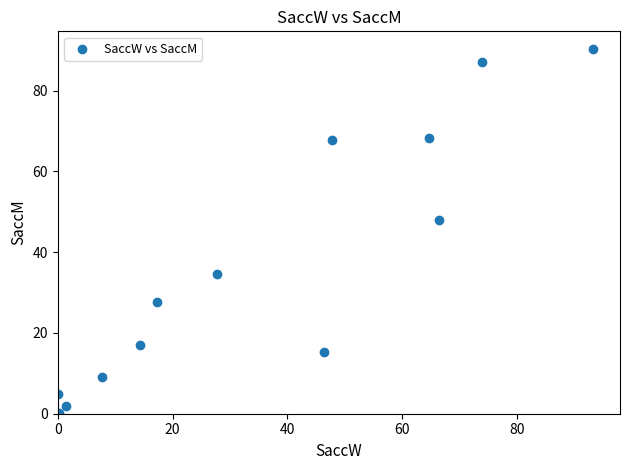

What is the range of Y values (max minus min)?

89.9